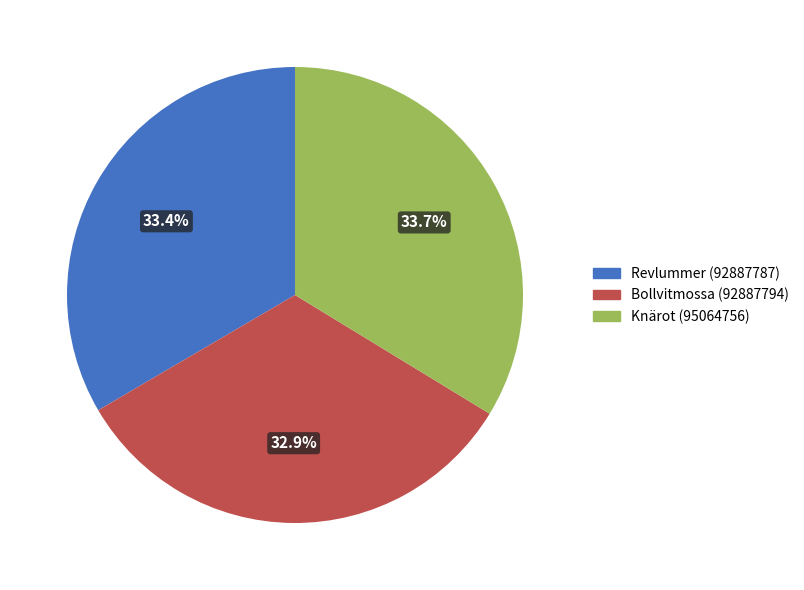

Which slice is the smallest?

Bollvitmossa (92887794)